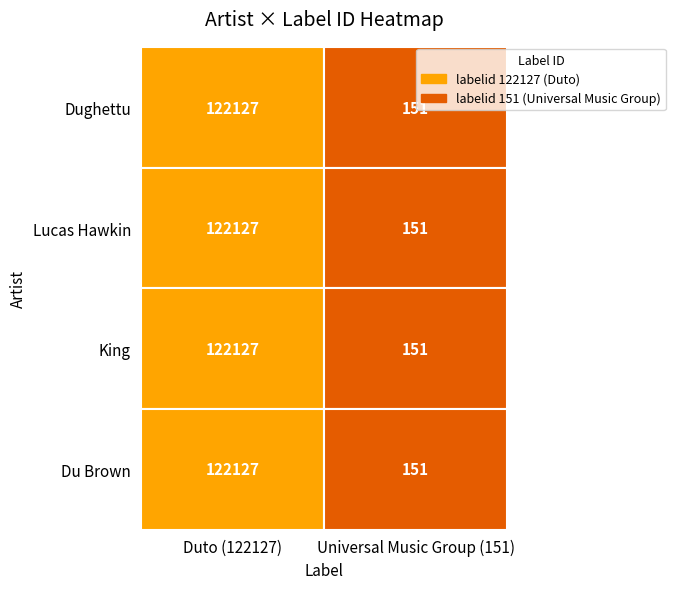

Is it true that Lucas Hawkin equals 57 at Universal Music Group (151)?

False